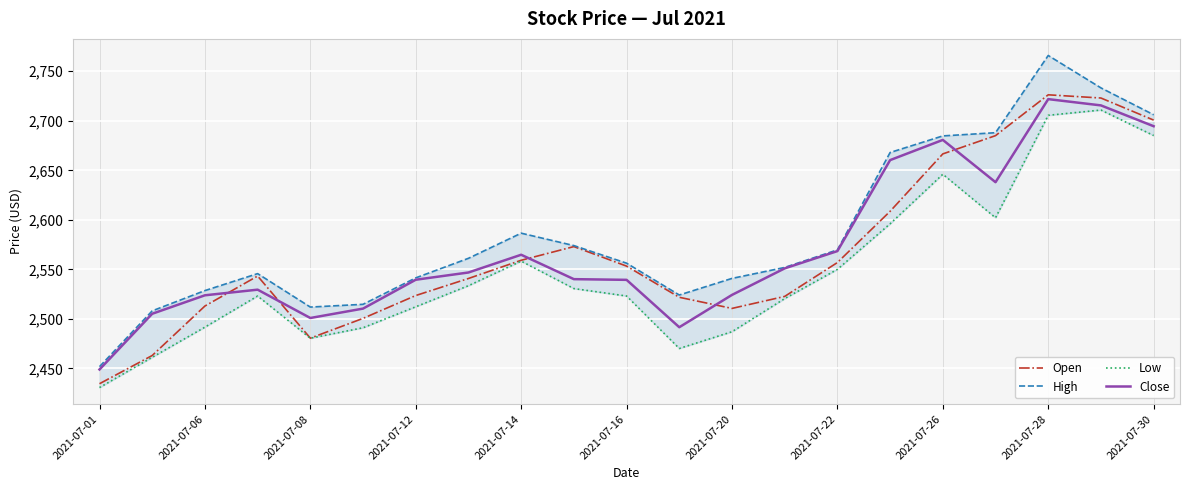

The Close series shows 2694.5 at 2021-07-30. True or false?

True